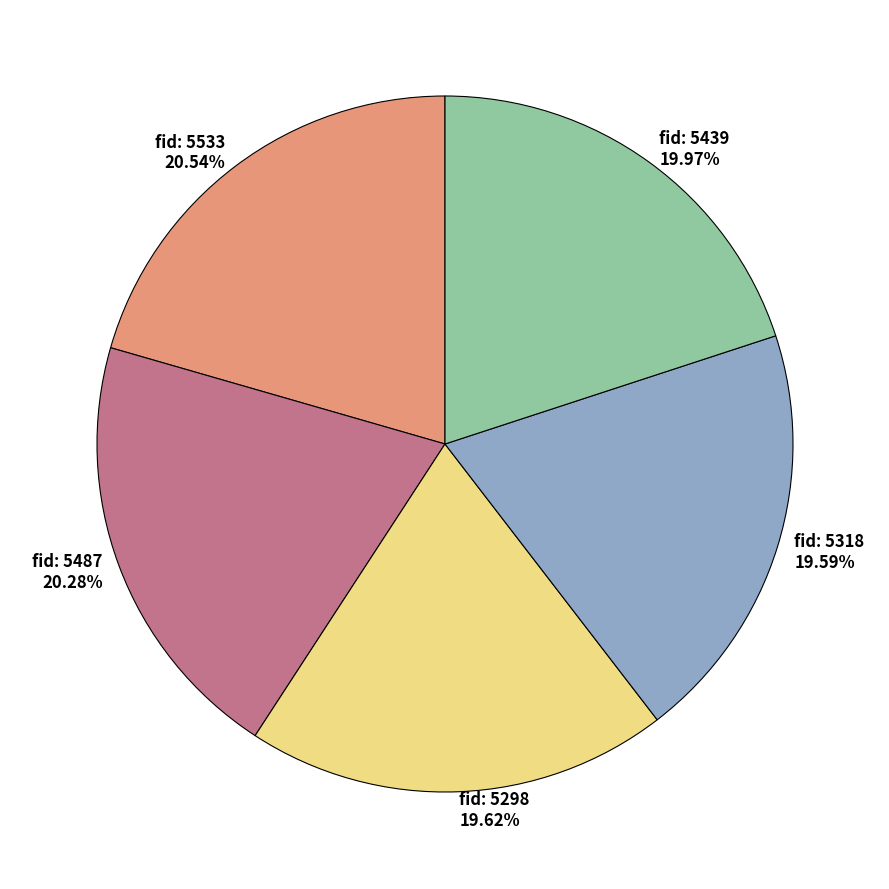

Is there any slice that represents more than half of the pie?

No